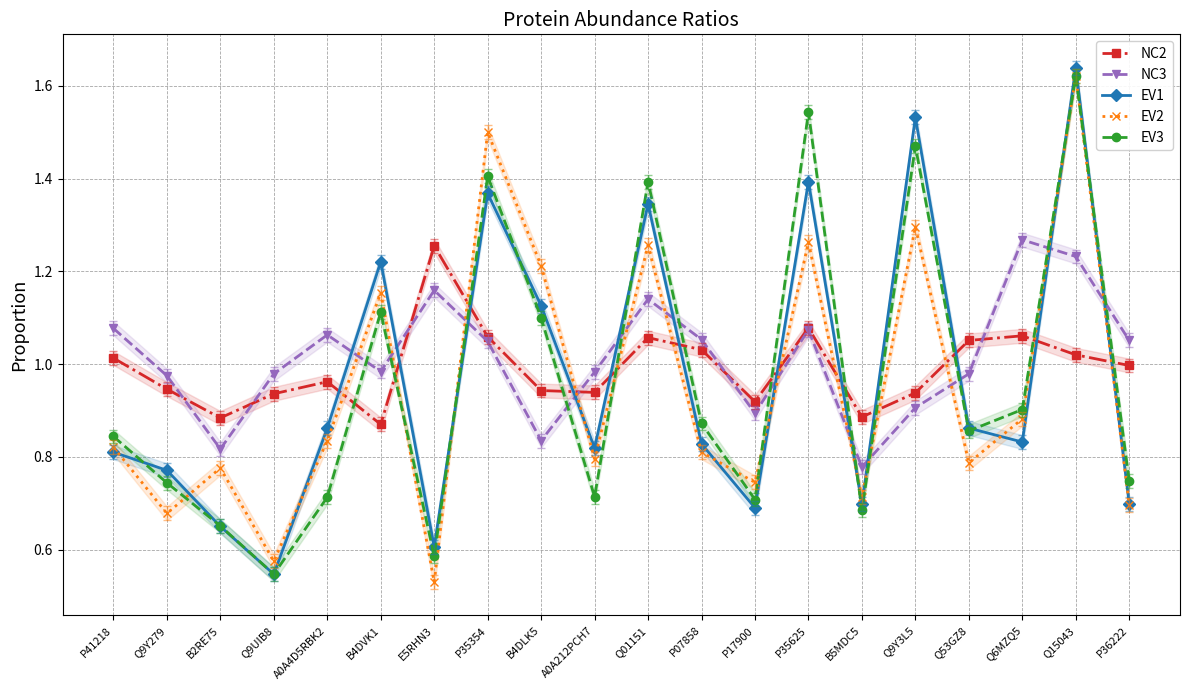

The value of EV2 at Q01151 is 1.3. True or false?

True